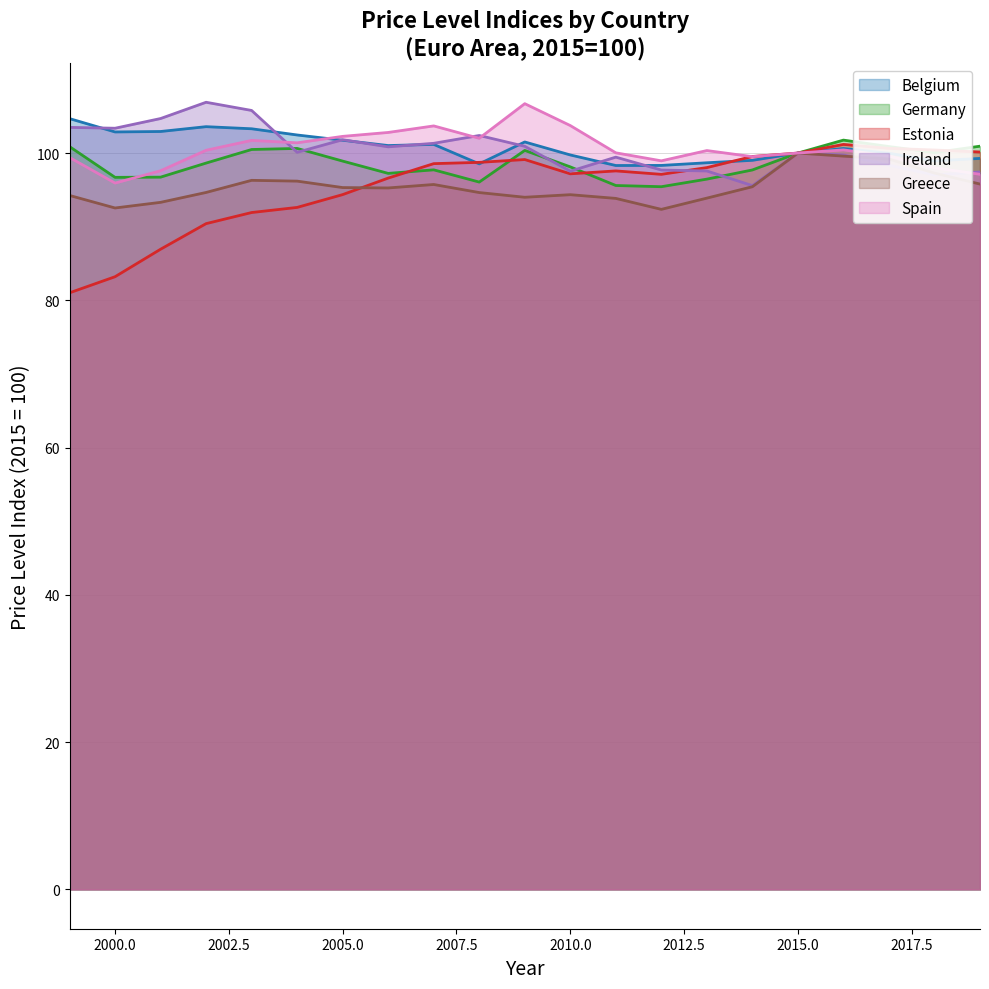

Is the value of Spain at 2010 greater than the value of Estonia at 2004?

Yes